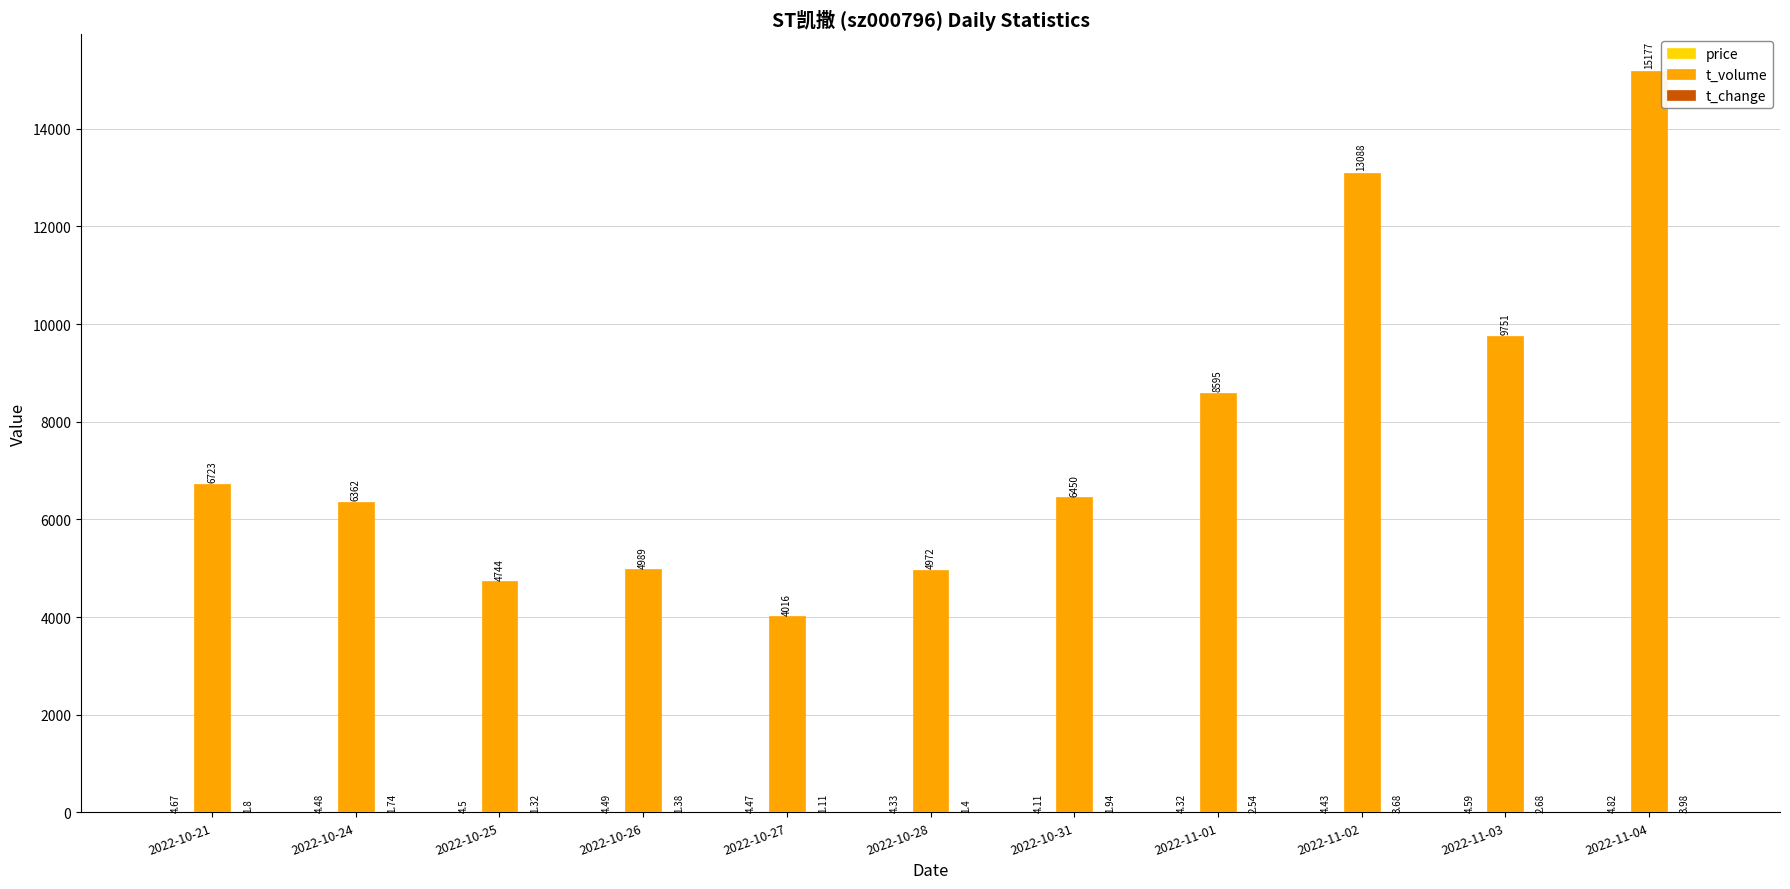

What is the sum of all t_volume values?

84867.0